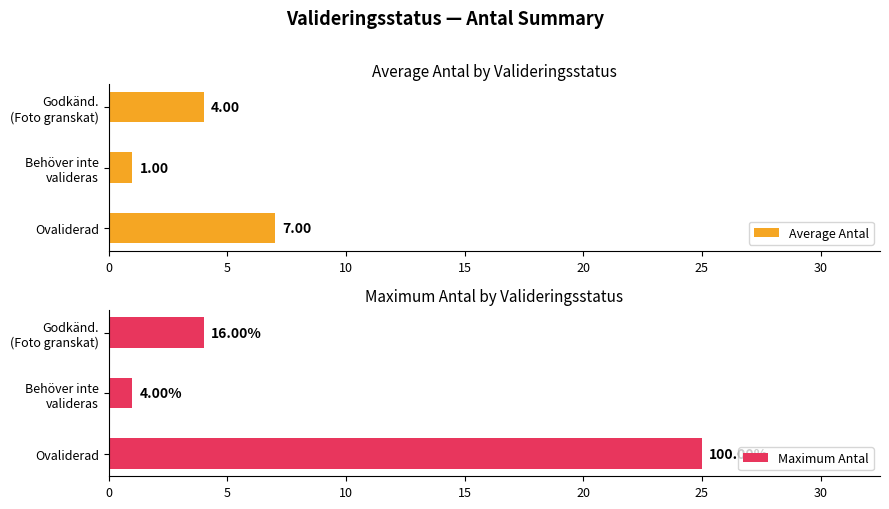

At which label does Average Antal reach its peak?

Ovaliderad